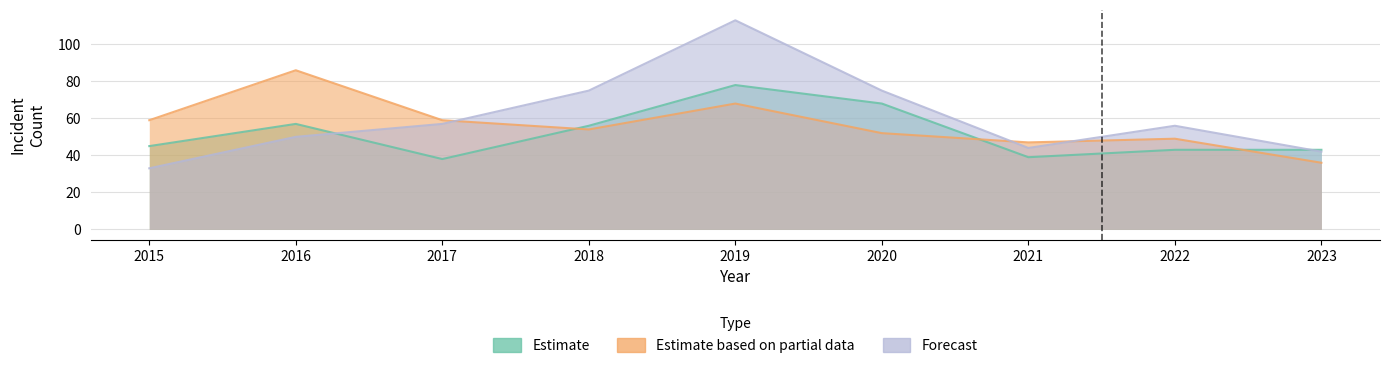

True or false: Estimate has a value of 63 at 2021.

False